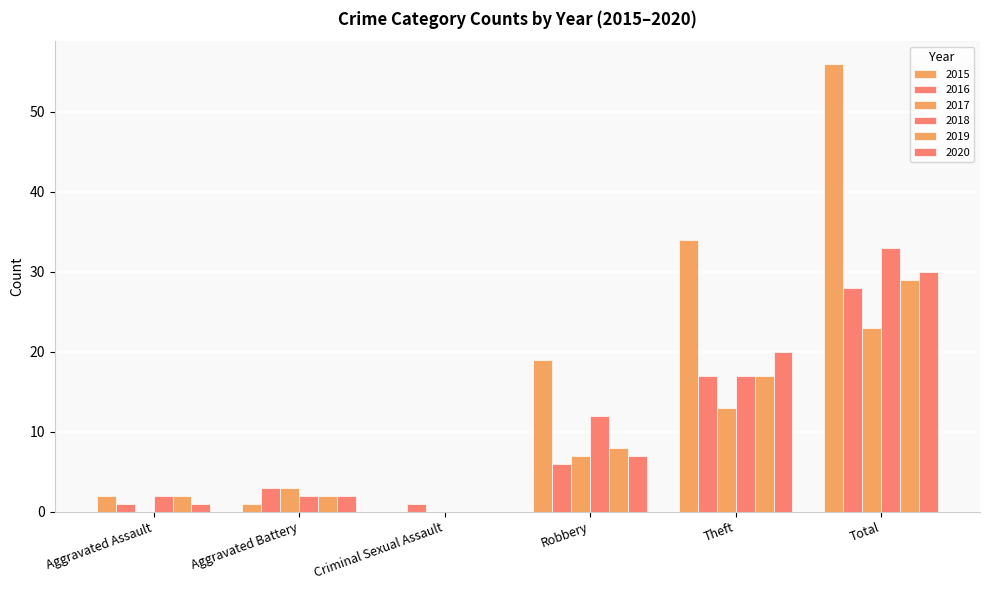

The 2019 series shows 29 at Total. True or false?

True